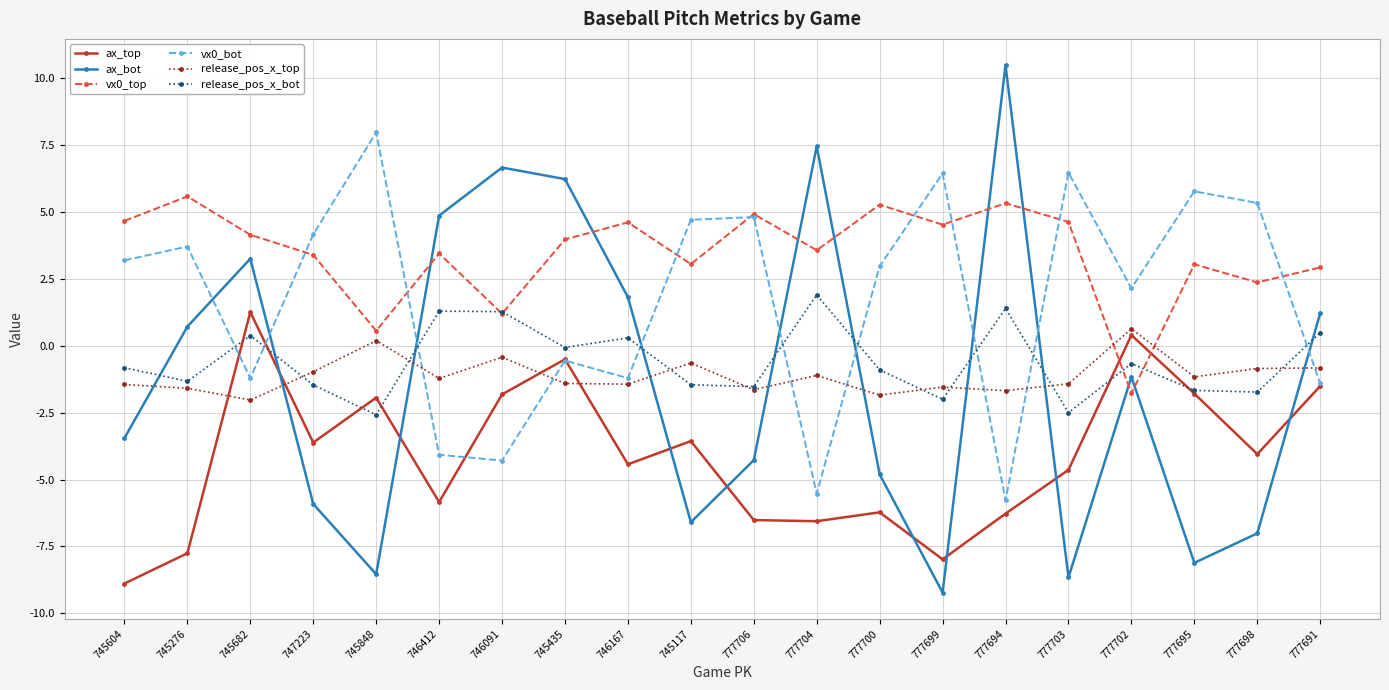

The value of release_pos_x_top at 746412 is -1.2. True or false?

True